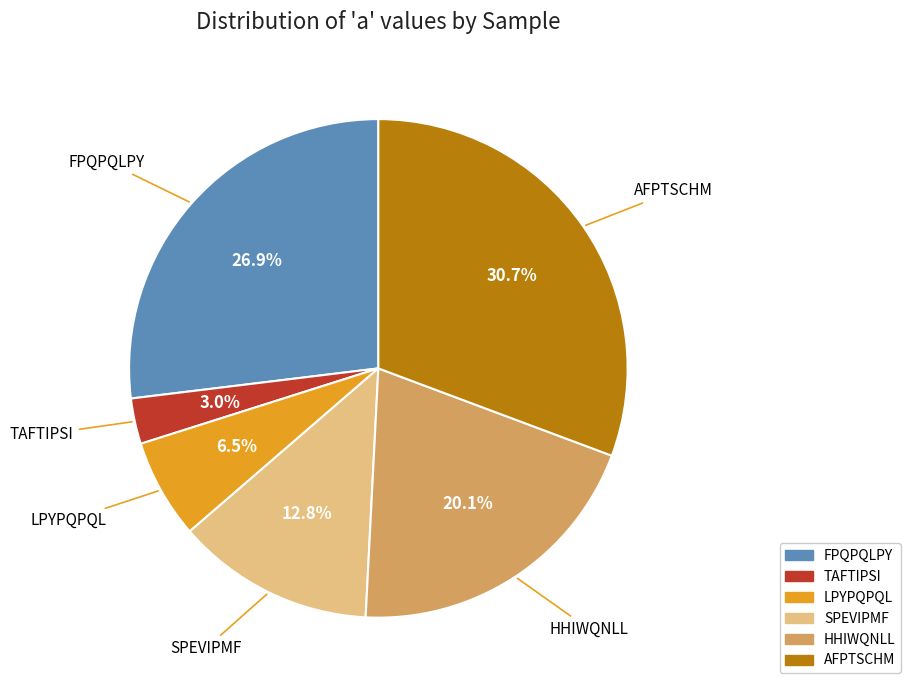

Does FPQPQLPY represent more than half of the total?

No